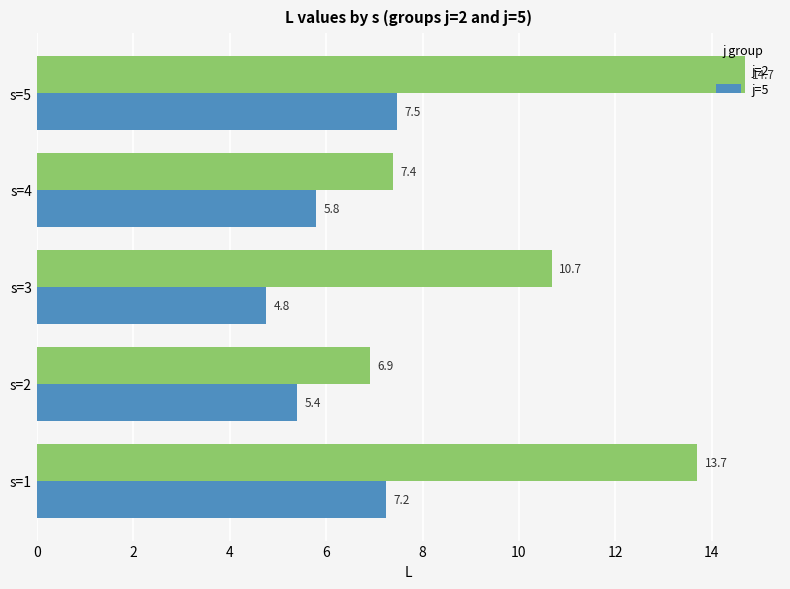

What is the difference between the maximum and minimum values in the j=2 series?

7.8